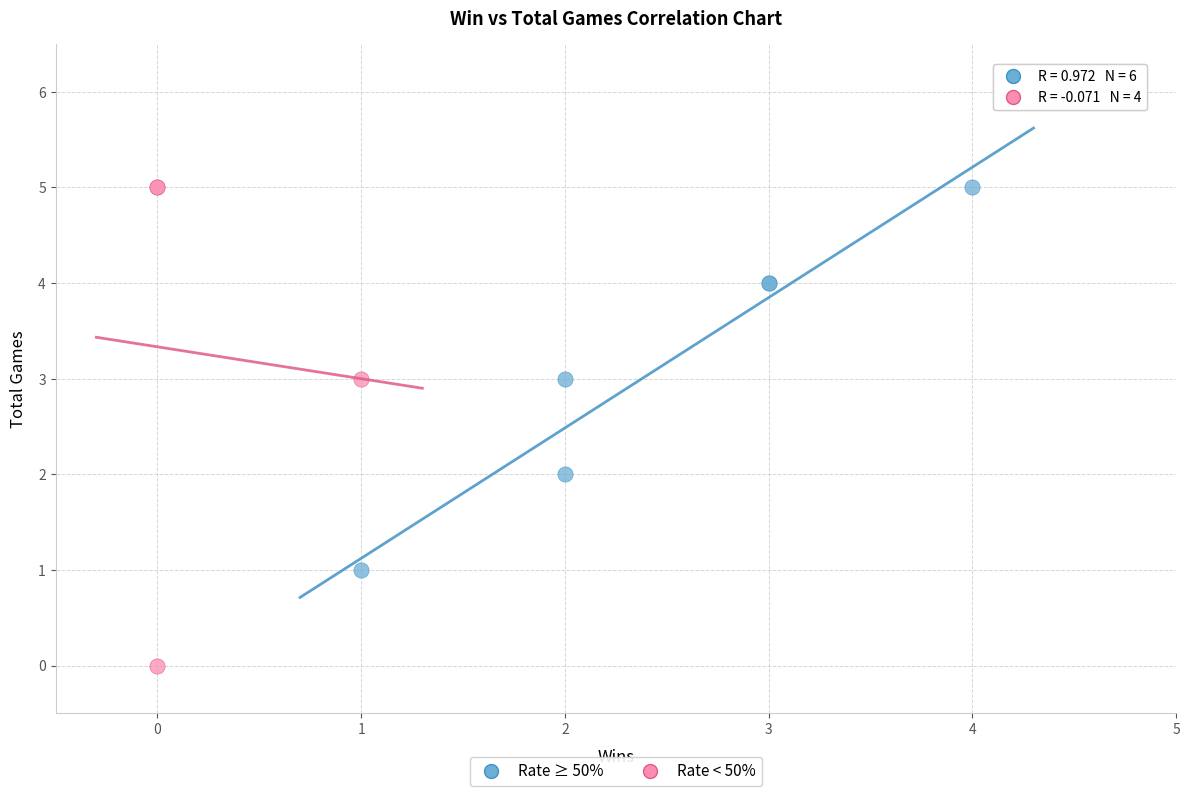

Which series has the widest spread of Y values?

Rate < 50%